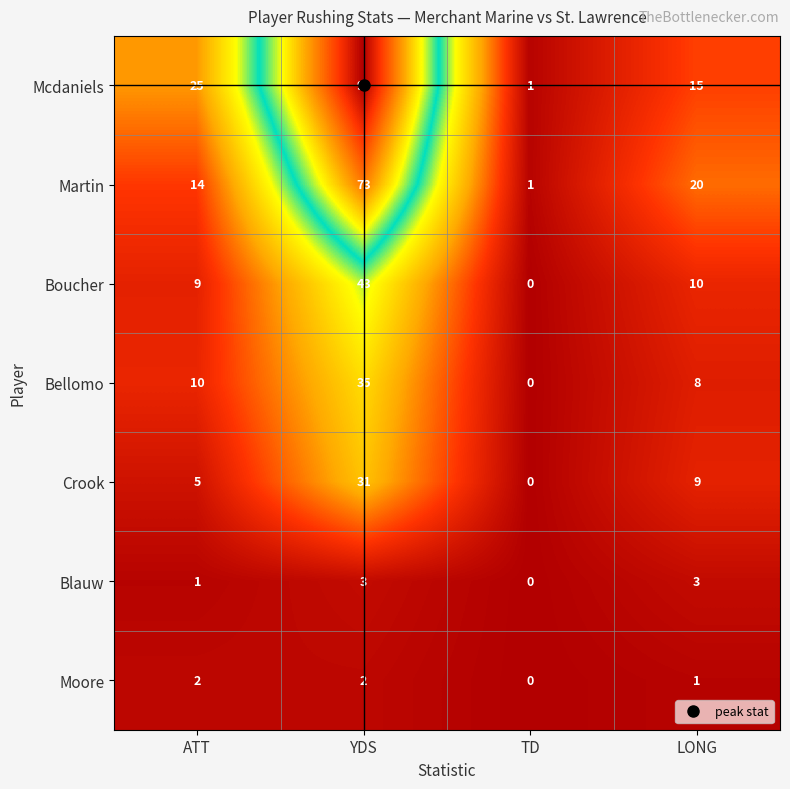

Is it true that Moore equals 3 at ATT?

False